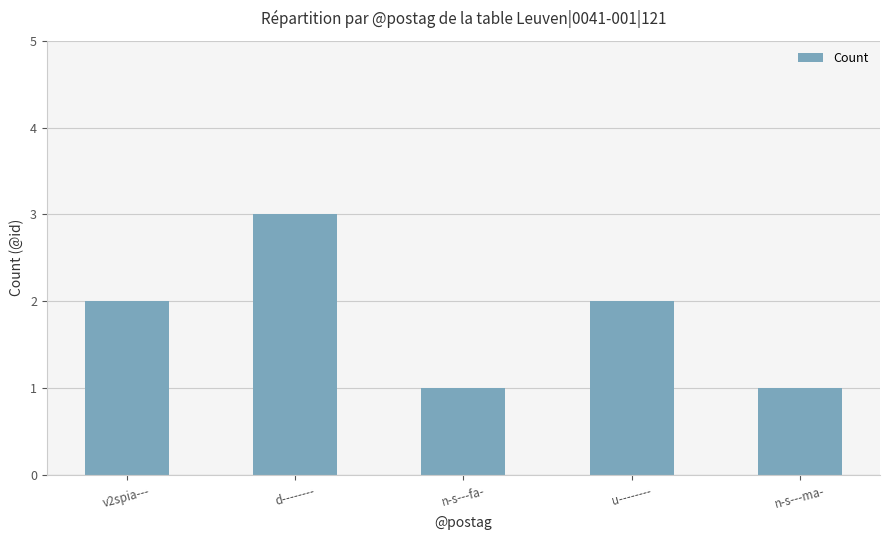

The chart shows a value of 2 at n-s---ma-. True or false?

False